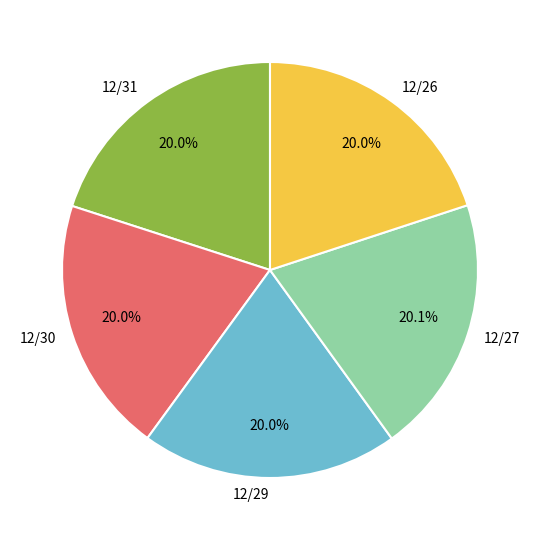

To the nearest percent, what percentage of the pie is 12/30?

20%